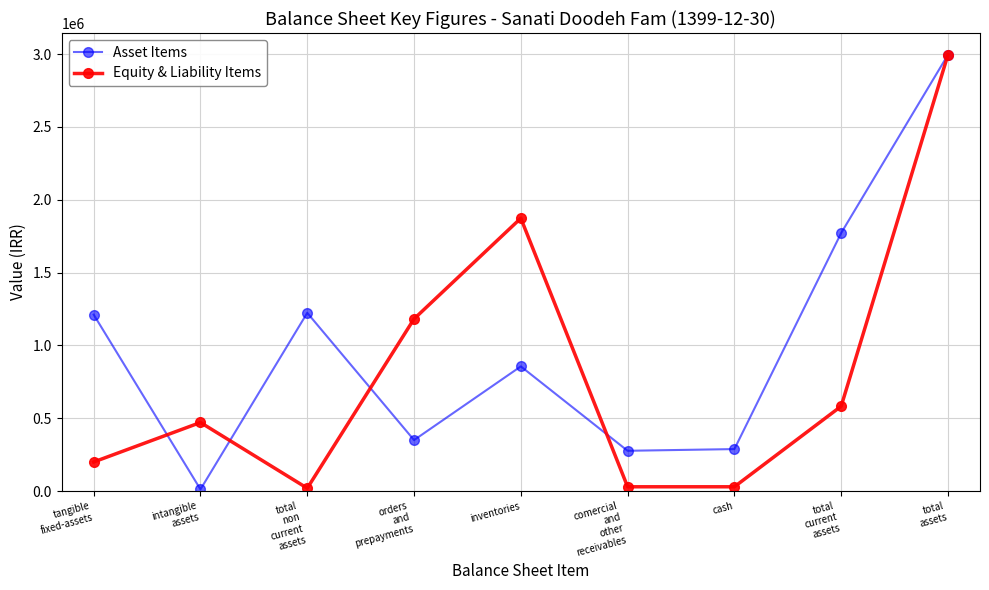

What is the difference between the second highest and second lowest values in the Asset Items series?

1494820